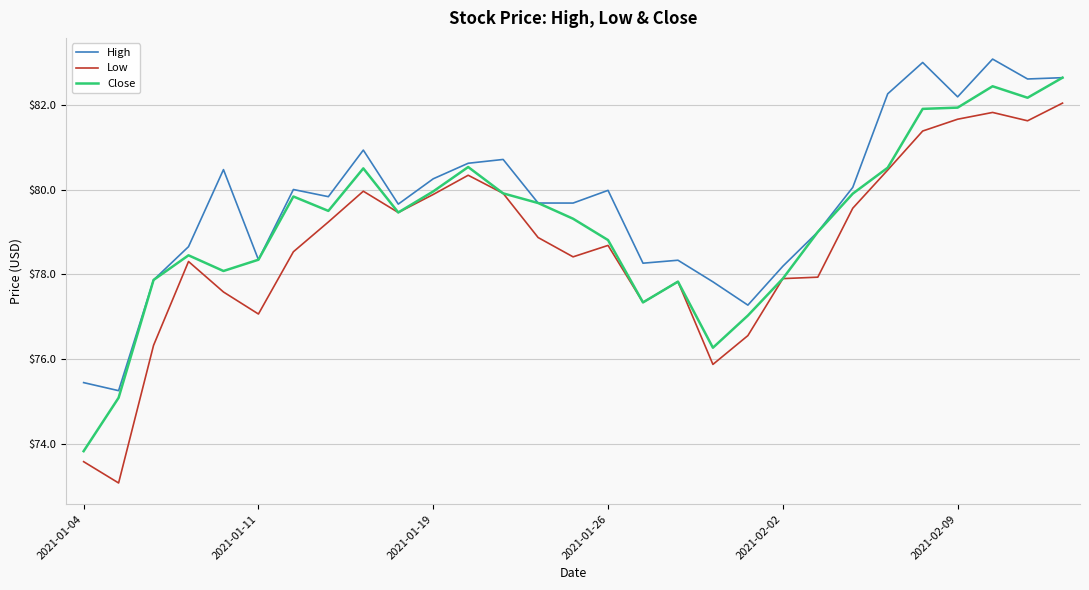

Which series has the largest total across all categories?

High